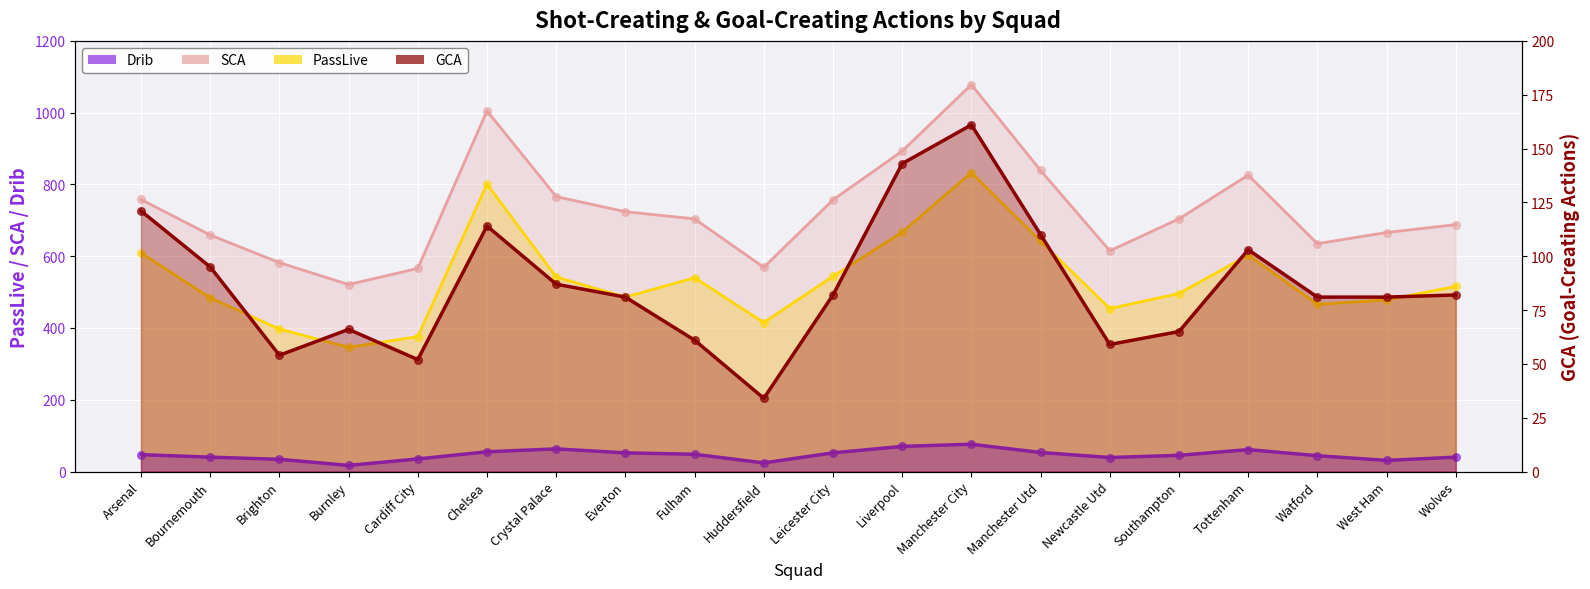

At how many categories does at least one series exceed 38?

20